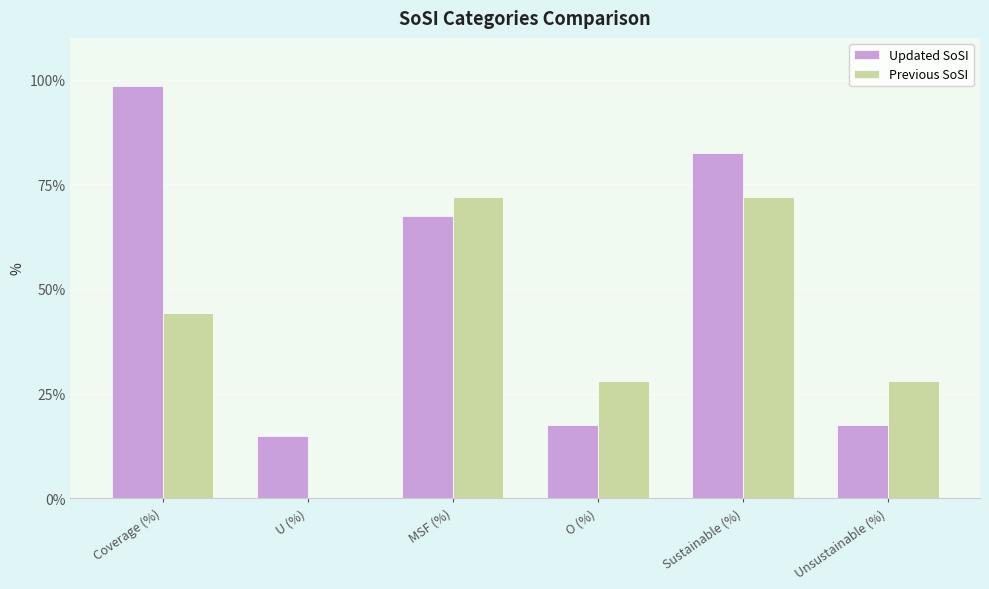

Is the value of Previous SoSI at U (%) greater than the value of Updated SoSI at Coverage (%)?

No